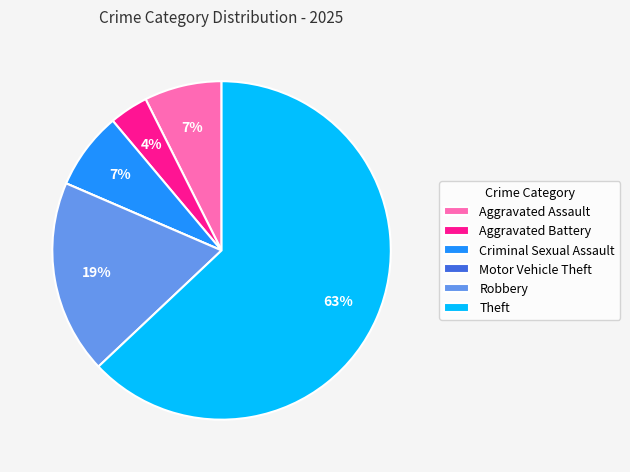

Which category accounts for the majority?

Theft